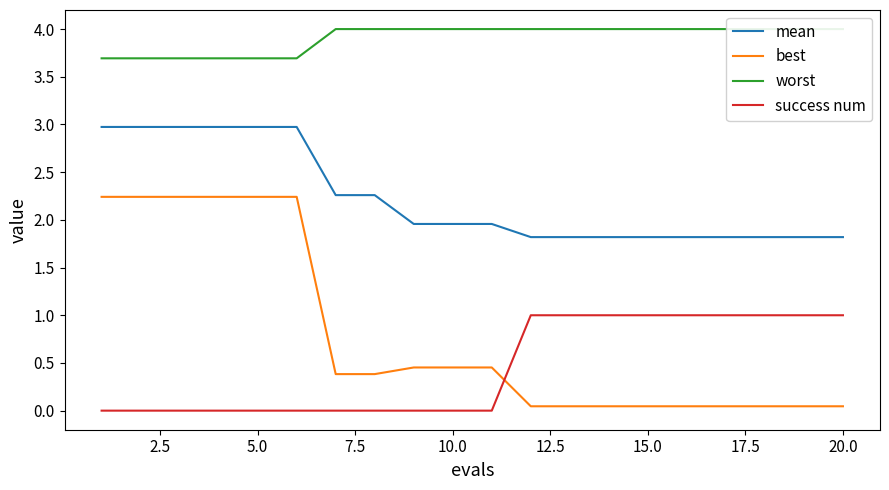

Count the success num values in the range 0 to 1.

20